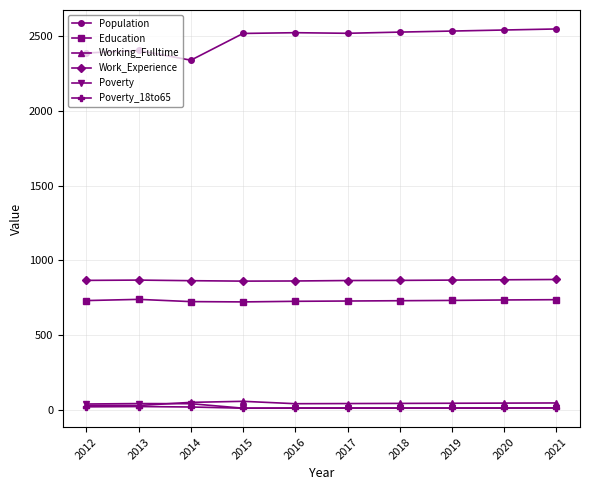

The Work_Experience series shows 870 at 2020. True or false?

True